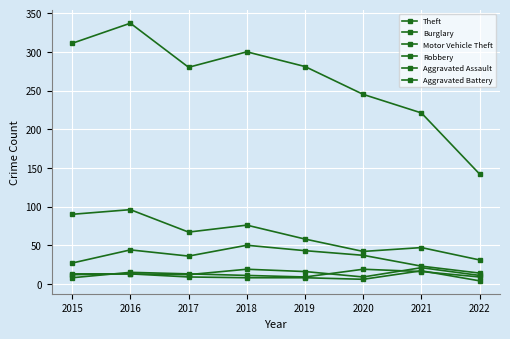

List the series in order of their peak value, lowest first.

Aggravated Battery, Robbery, Aggravated Assault, Motor Vehicle Theft, Burglary, Theft